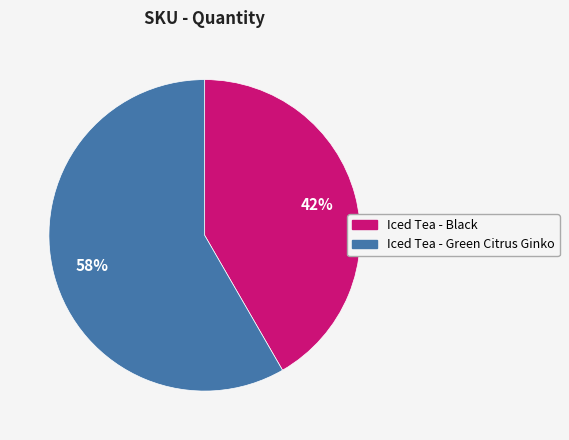

To the nearest percent, what is the average slice percentage?

50%